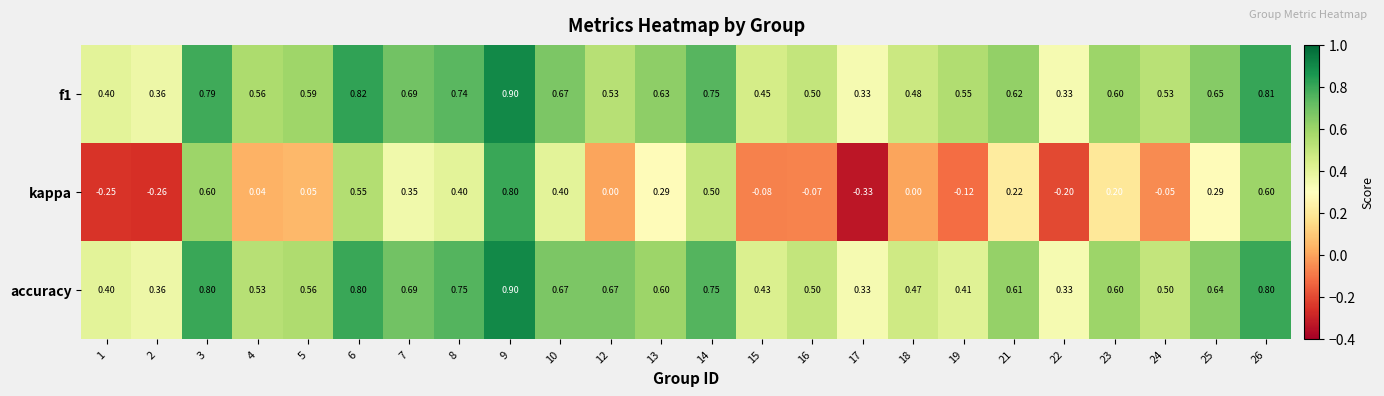

At how many categories does at least one series exceed 0?

24